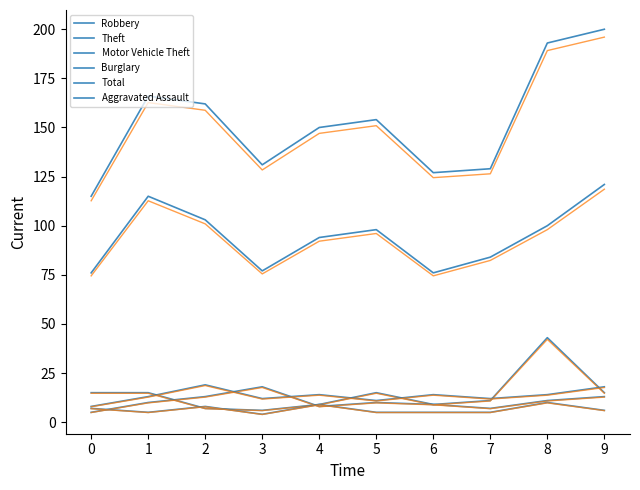

Reading right to left, list all the values displayed in this chart.

Robbery: 9=13	8=11	7=7	6=9	5=15	4=9	3=6	2=7	1=15	0=15
Theft: 9=121	8=100	7=84	6=76	5=98	4=94	3=77	2=103	1=115	0=76
Motor Vehicle Theft: 9=15	8=43	7=11	6=9	5=10	4=8	3=18	2=13	1=10	0=5
Burglary: 9=18	8=14	7=12	6=14	5=11	4=14	3=12	2=19	1=13	0=8
Total: 9=200	8=193	7=129	6=127	5=154	4=150	3=131	2=162	1=166	0=115
Aggravated Assault: 9=6	8=10	7=5	6=5	5=5	4=9	3=4	2=8	1=5	0=7